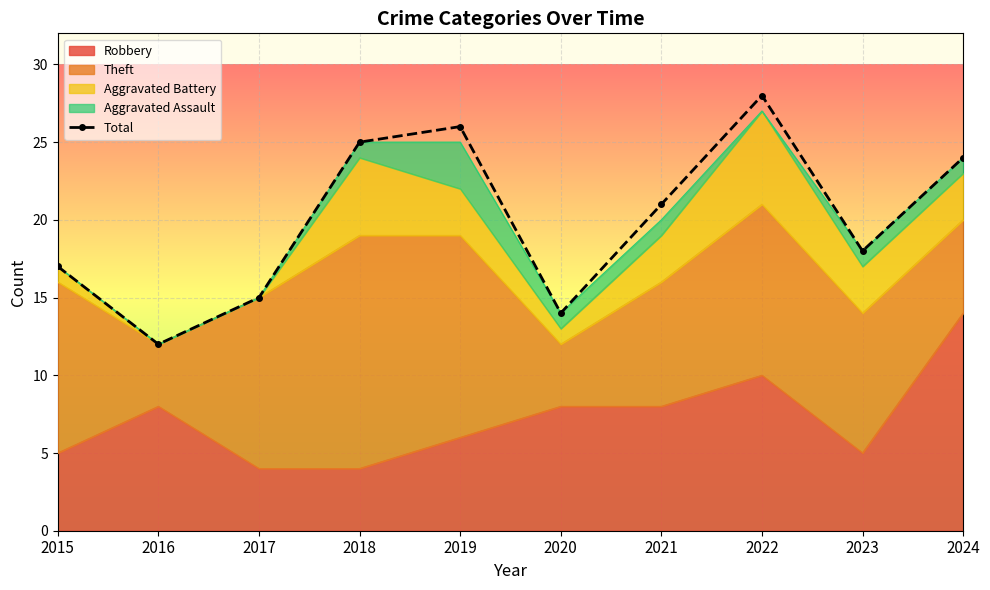

How many points are lower than both their immediate neighbors (excluding endpoints)?

3